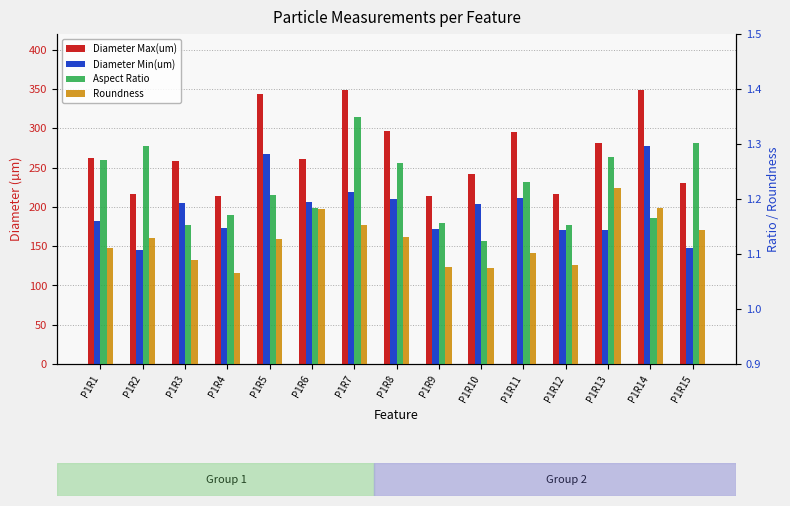

What is the highest value of the Roundness series?

1.2